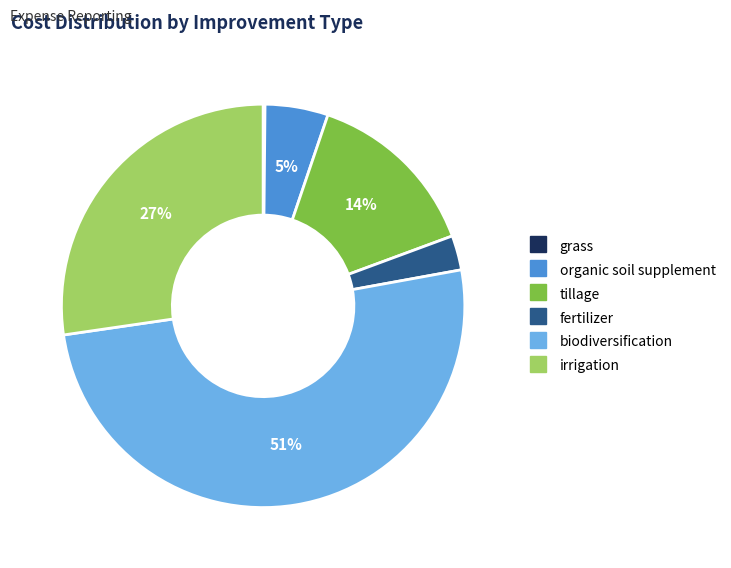

What is the ratio of the value at biodiversification to the value at tillage?

3.6